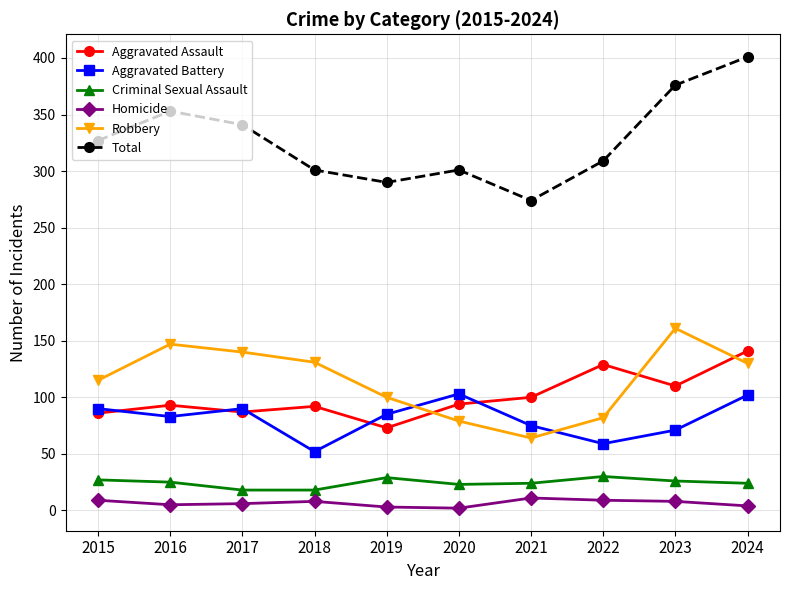

What is the value of the Criminal Sexual Assault point at the 4th from the left?

18